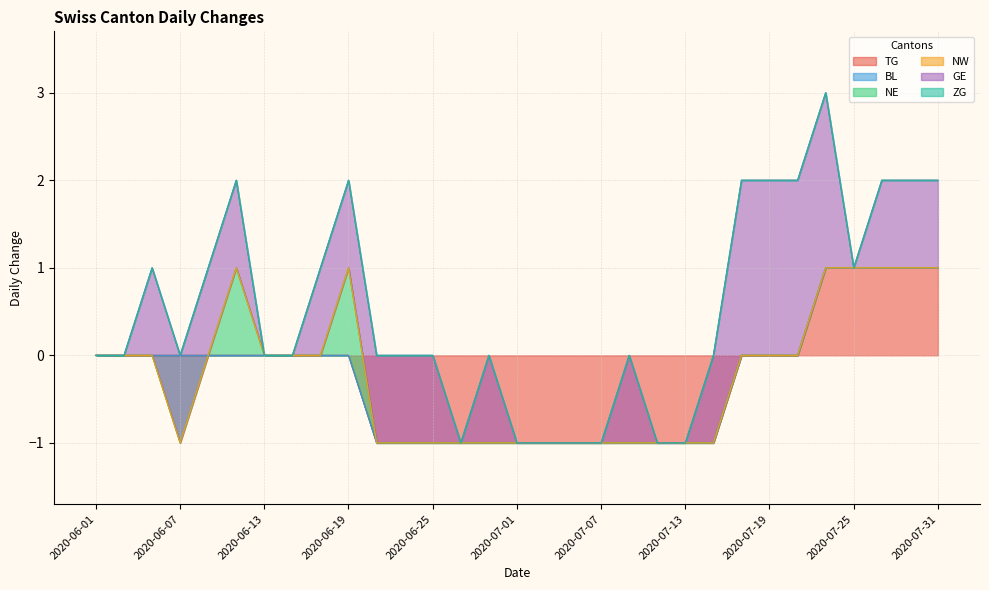

What is the smallest value displayed?

-1